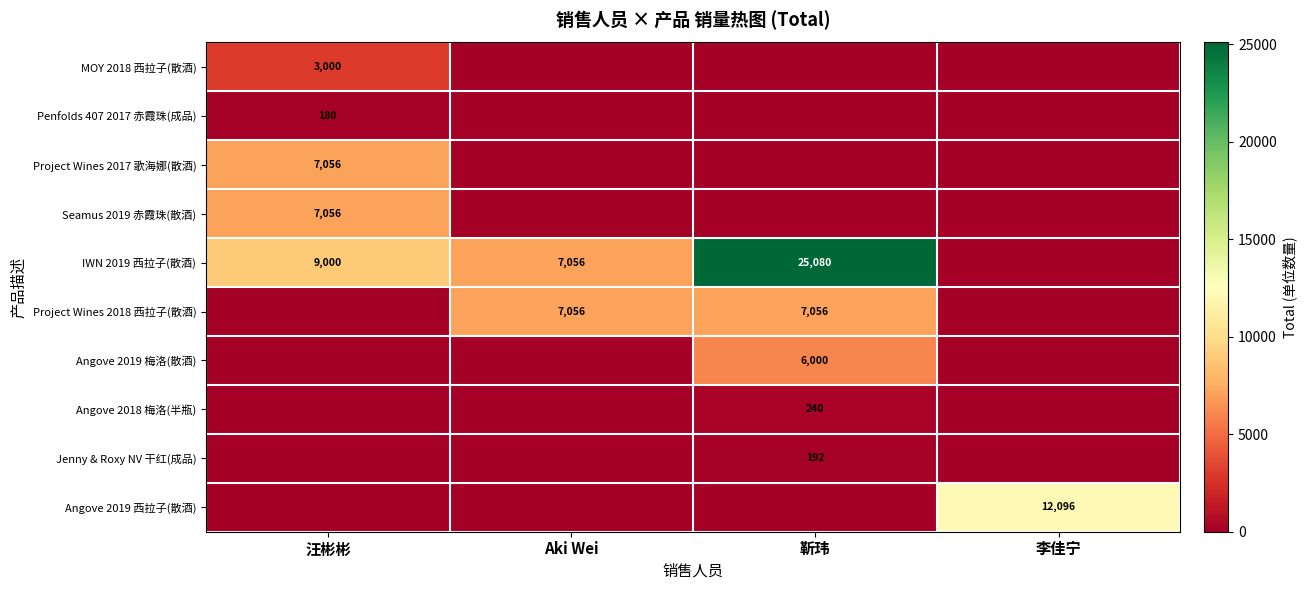

Is it true that Angove 2019 西拉子(散酒) equals 2509 at 李佳宁?

False